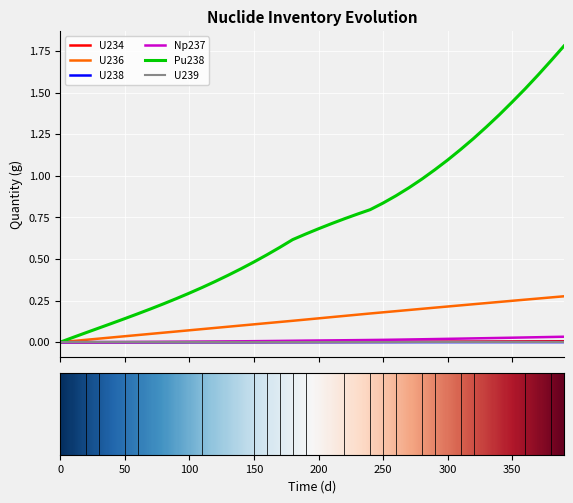

Does the chart display data point markers on the line(s)?

No